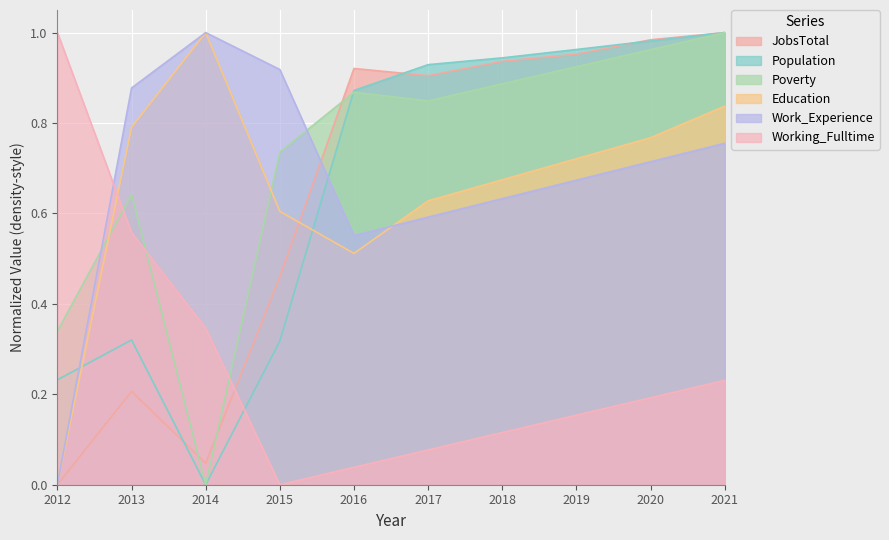

How many values in the Education series exceed 0?

9